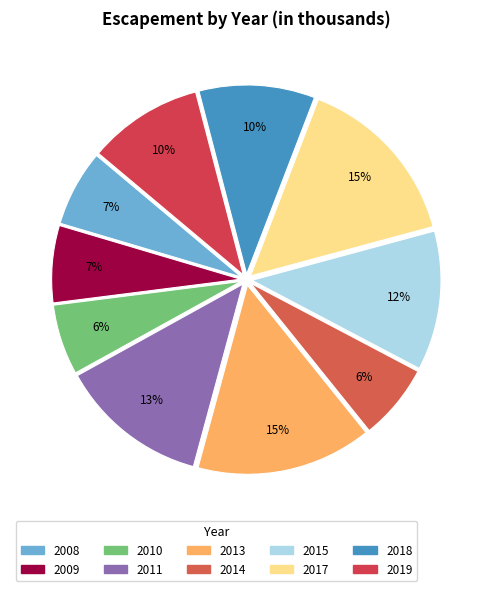

What is the total percentage of 2011 and 2017?

27.7%